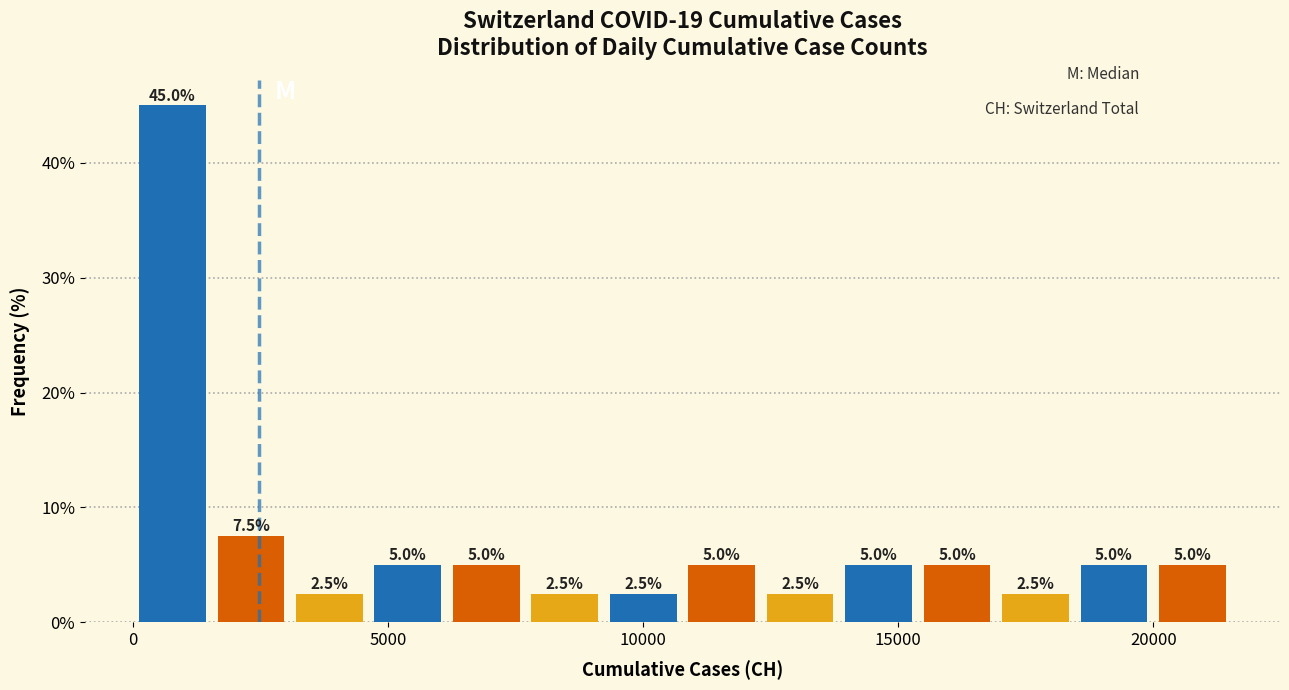

Read against the x-axis, roughly where is the centre of the tallest bar?

1000